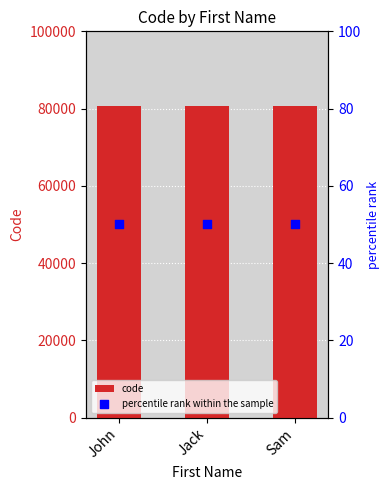

Which series has the largest total across all categories?

code